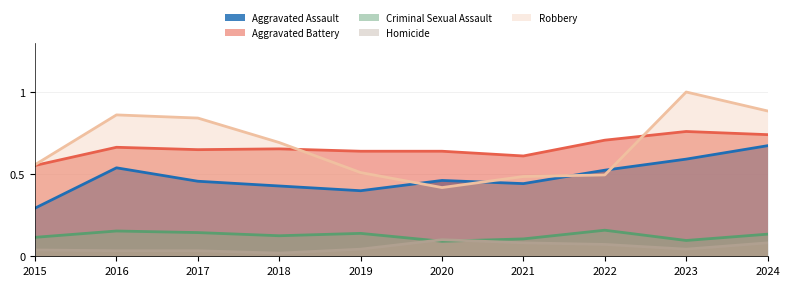

The value of Criminal Sexual Assault at 2024 is 0.1. True or false?

True